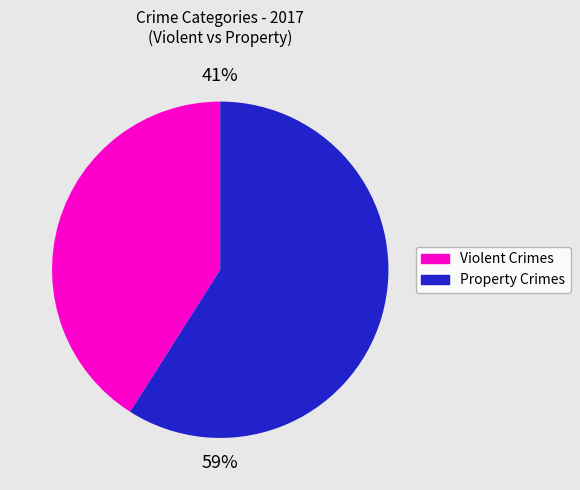

To the nearest percent, what percentage of the pie is Violent Crimes?

41%